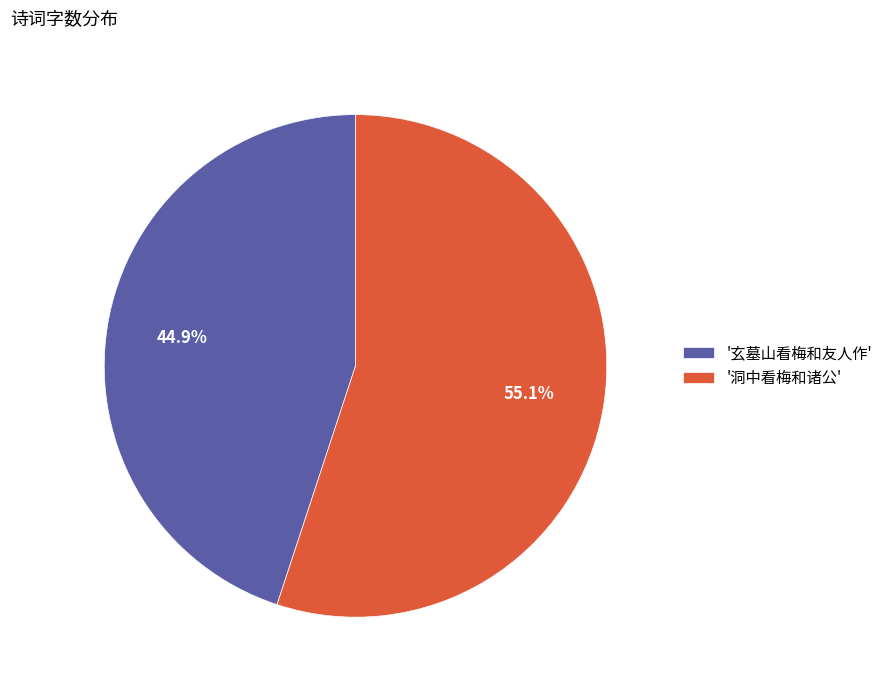

Does '玄墓山看梅和友人作' represent more than half of the total?

No